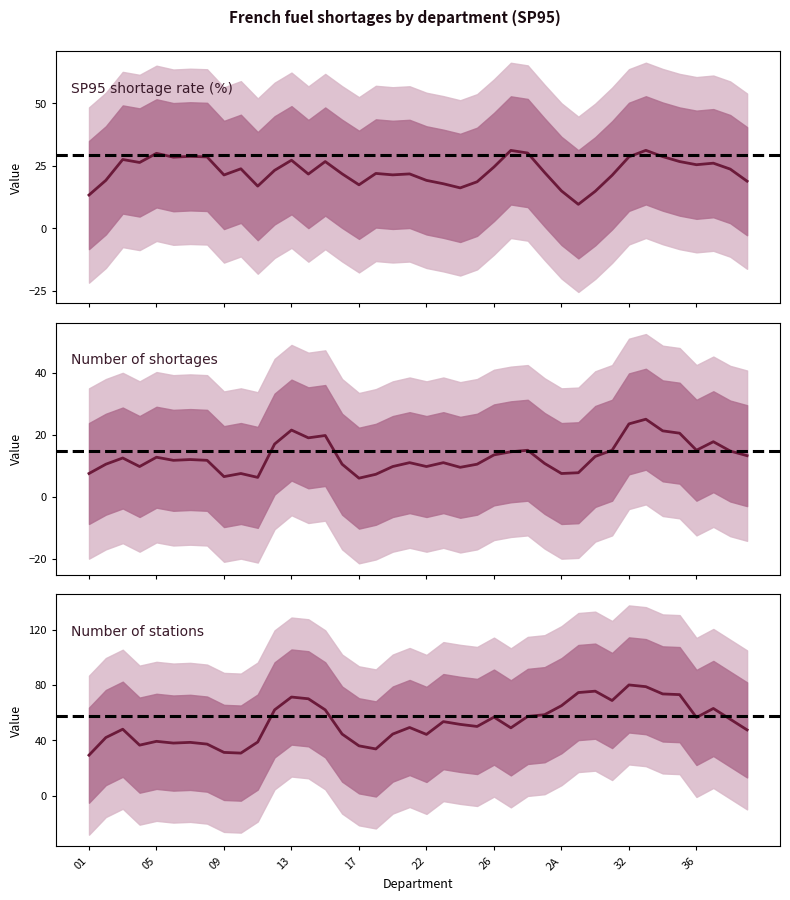

In pourcentage_rupture, how many points are higher than both neighbors (excluding endpoints)?

13